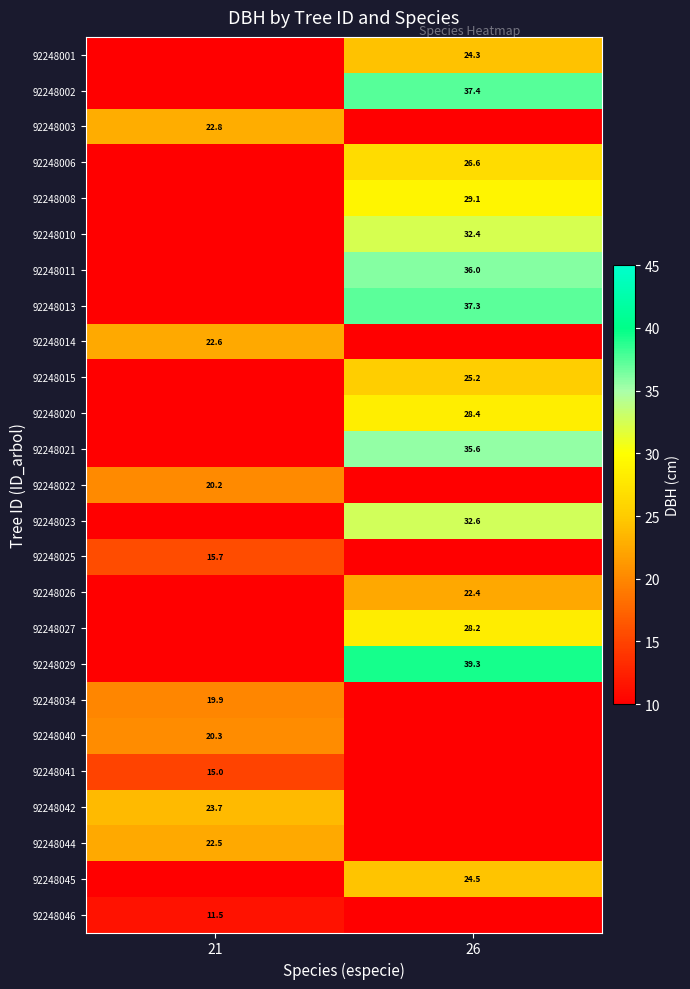

Is the value of 92248026 at 26 greater than the value of 92248044 at 21?

No